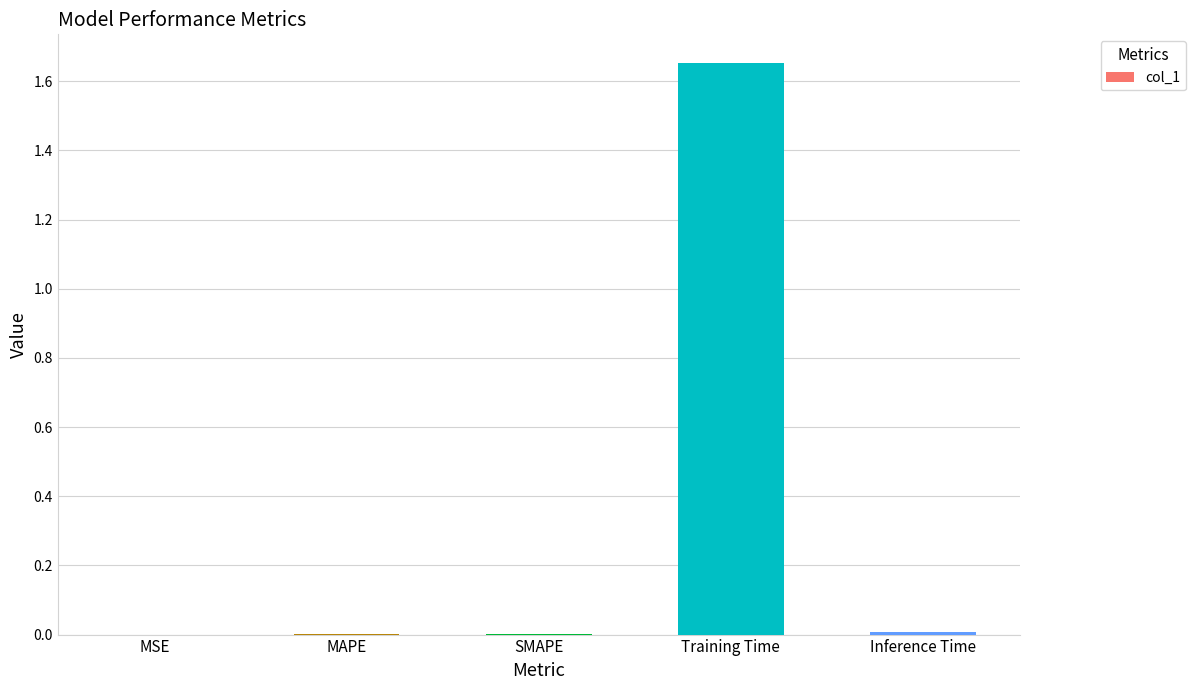

Between Training Time and MSE, which is larger?

Training Time